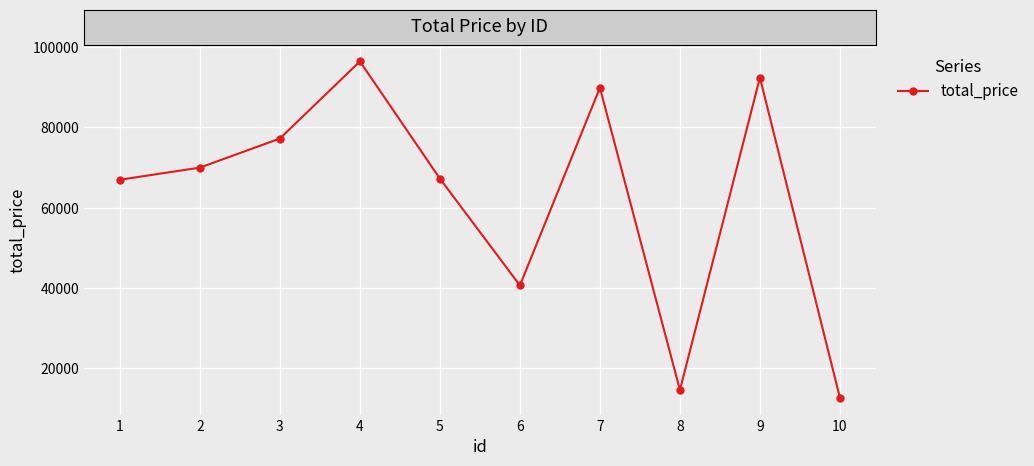

What is the value of the 7th point from the left?

89808